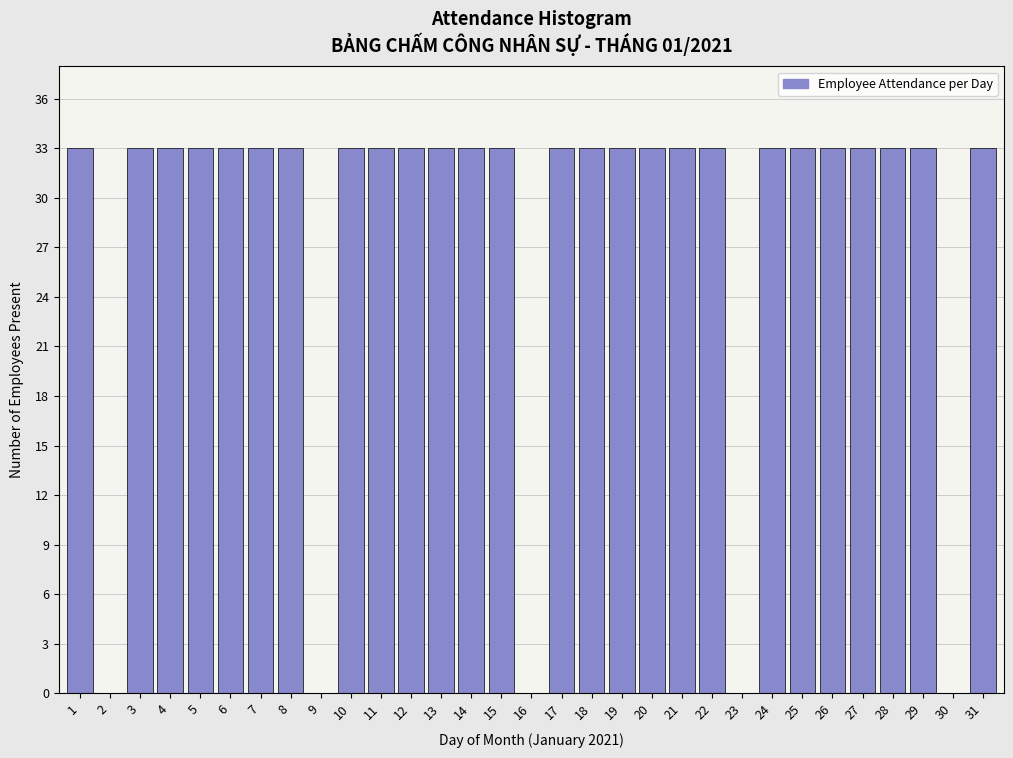

Is it true that the value at 30 is 14?

False